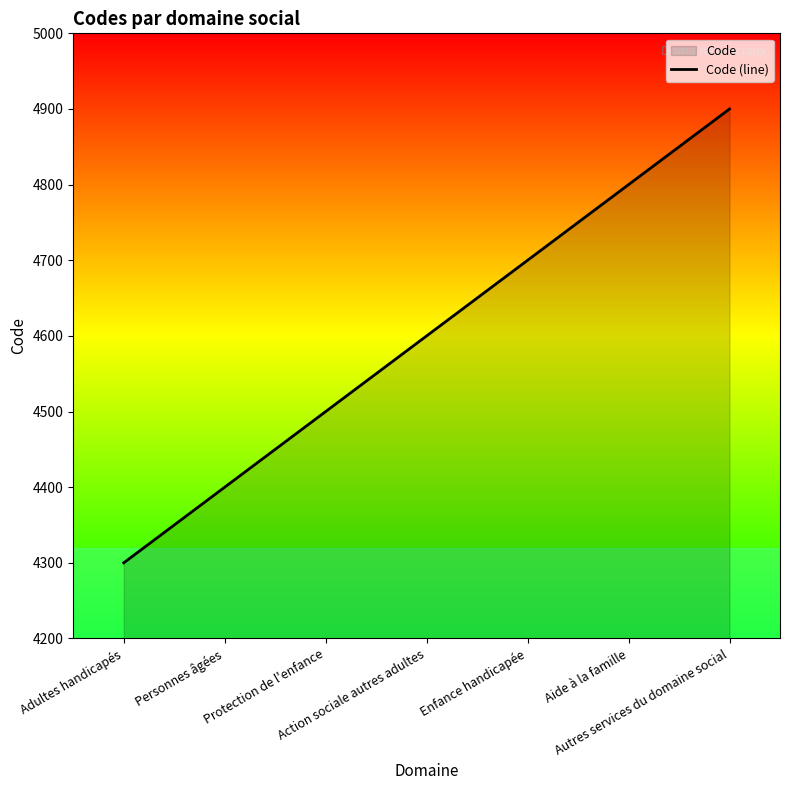

What is the sum of the values at Enfance handicapée and Action sociale autres adultes?

9300